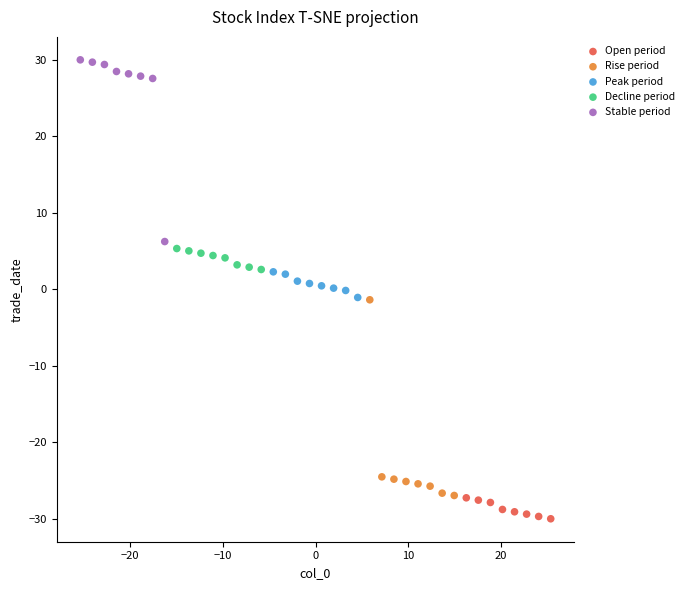

Which series has the widest spread of Y values?

Rise period